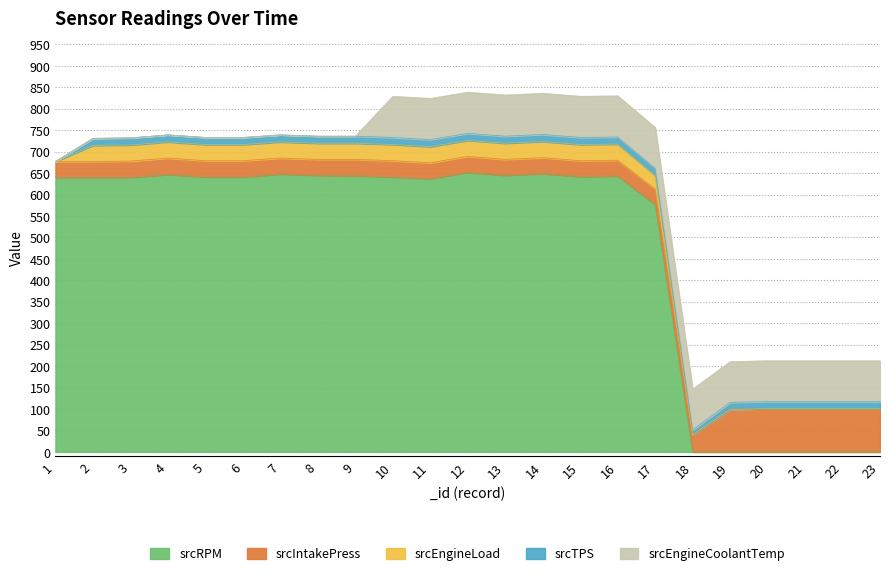

Is the value of srcEngineLoad at 14 greater than the value of srcTPS at 8?

Yes